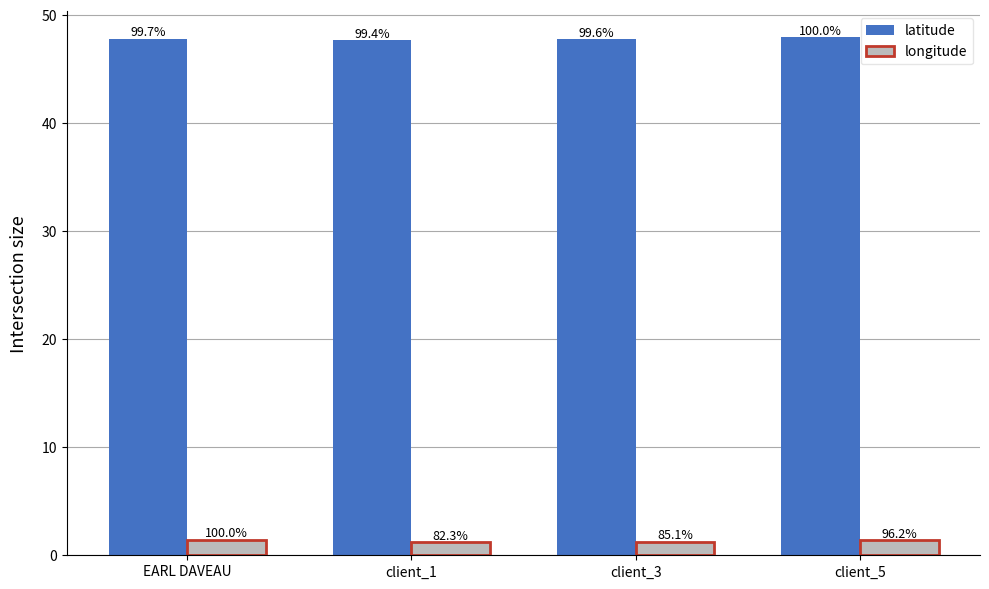

Rank the series by their maximum value, from highest to lowest.

latitude, longitude